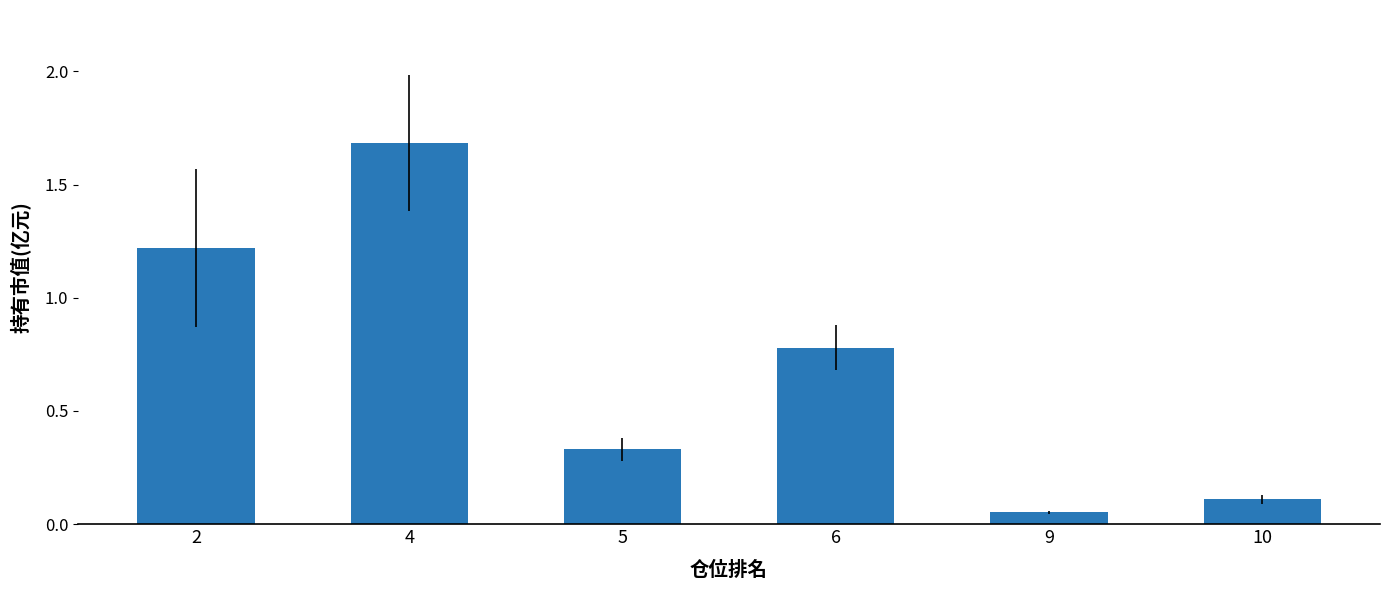

List the labels in order of value, largest first.

4, 2, 6, 5, 10, 9